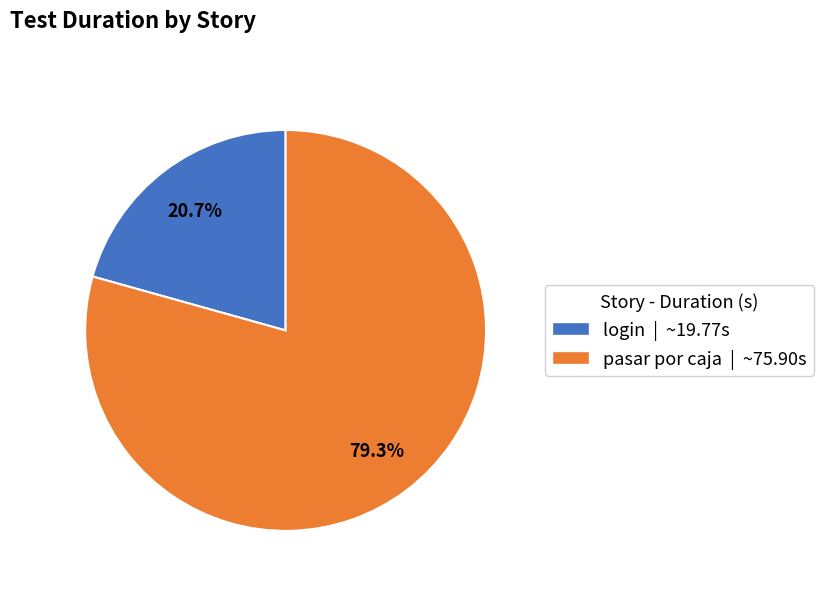

Which slice is the smallest?

login